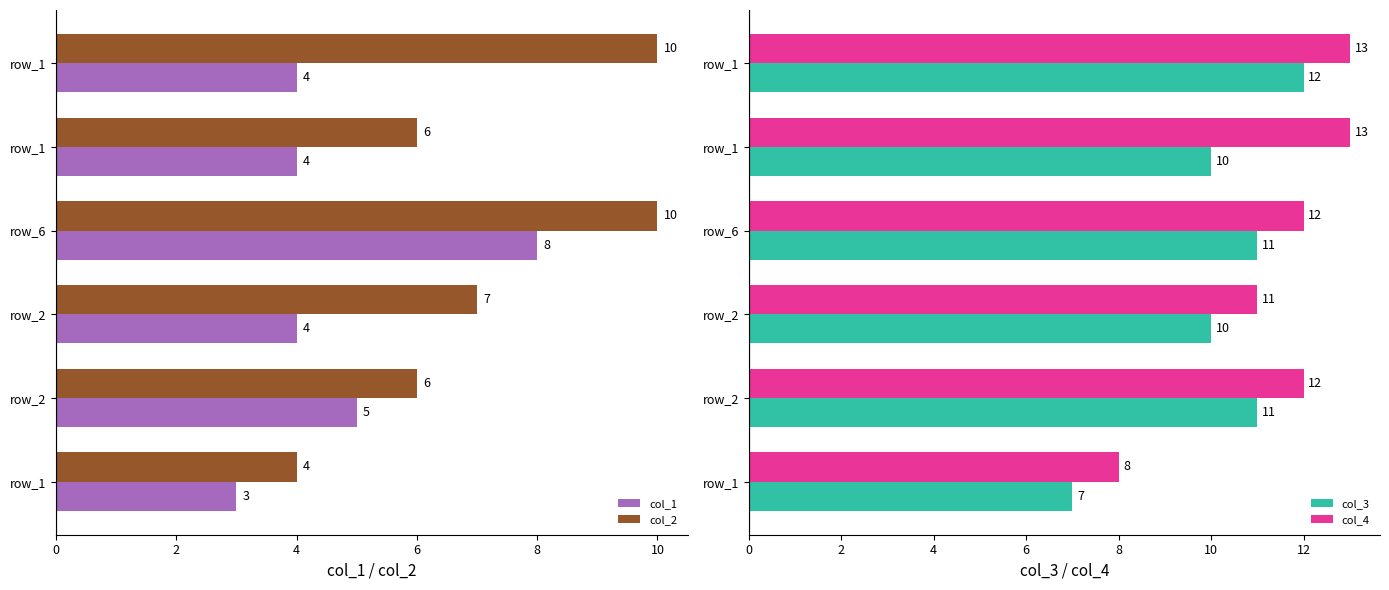

What is the greatest value displayed?

13